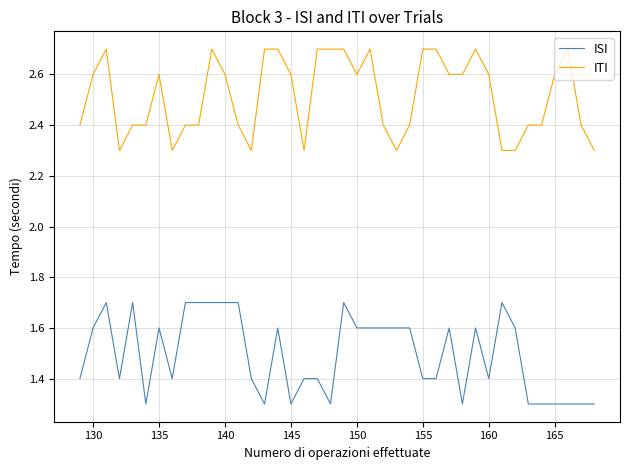

Does the chart display data point markers on the line(s)?

No